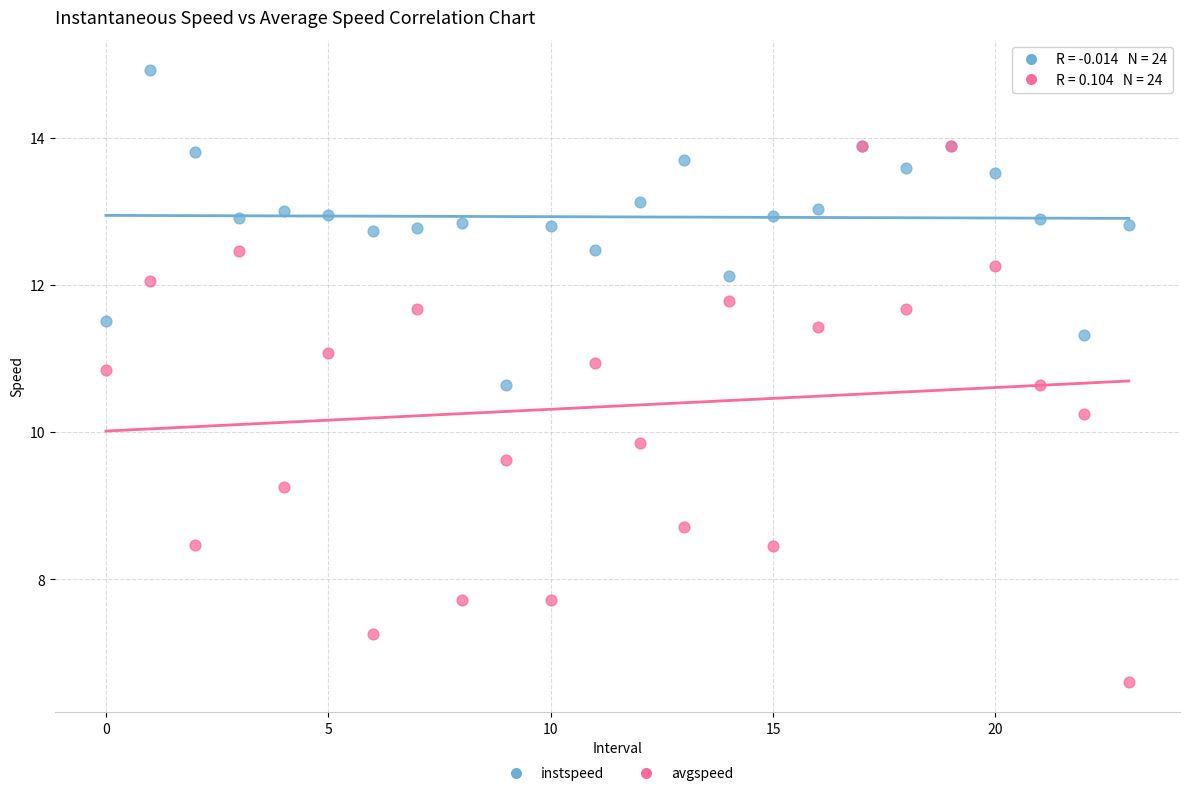

In the avgspeed series, what Y value is closest to 10?

9.9